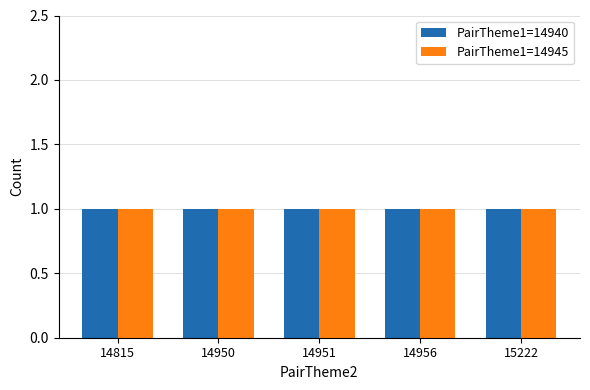

At which label is PairTheme1_14940 closest to 15018?

14956